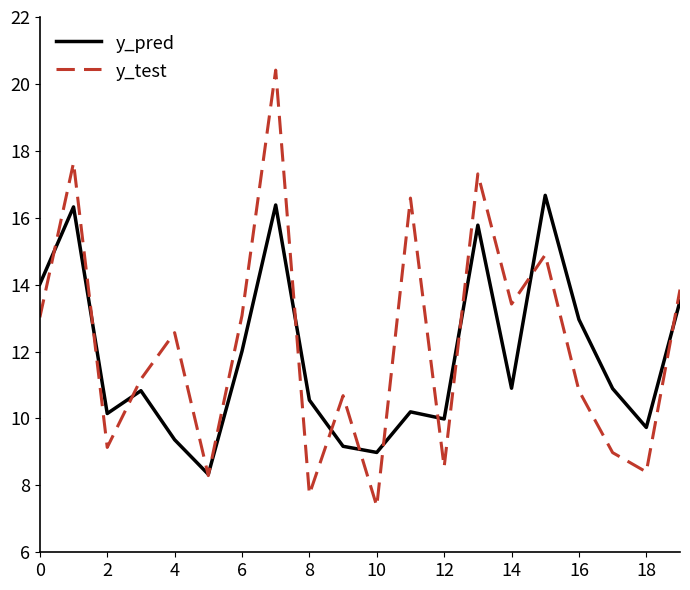

Rank the series by their maximum value, from lowest to highest.

y_pred, y_test